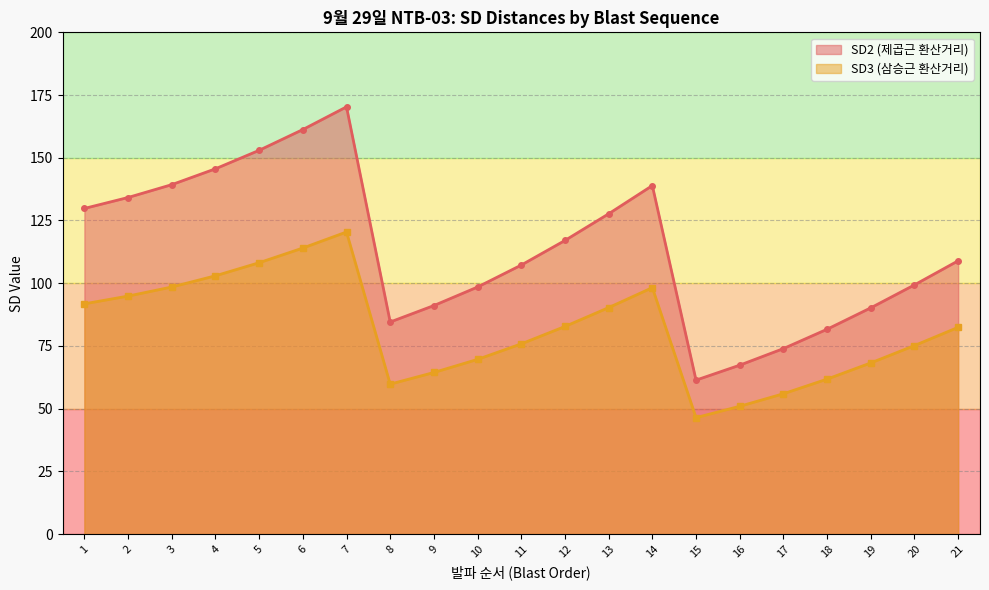

How many data points in SD3 are less than 82?

10